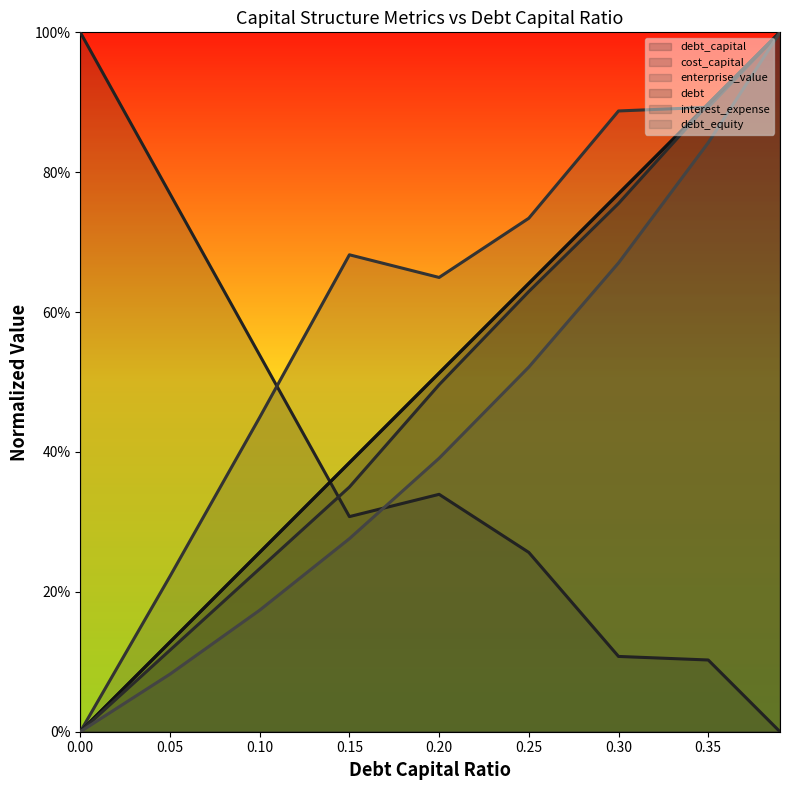

Does the chart have visible grid lines?

No